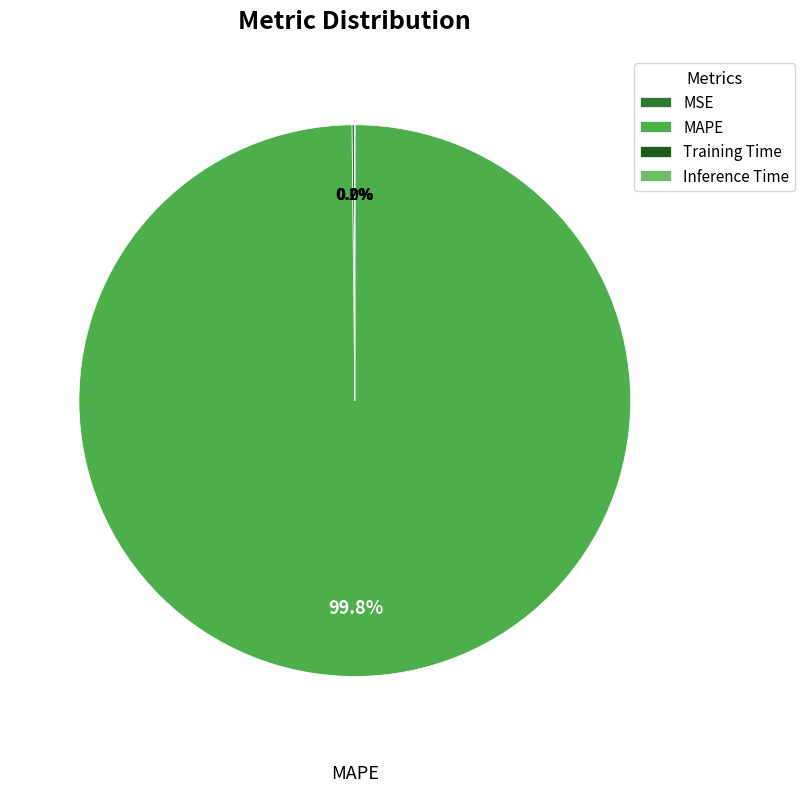

What is the majority slice?

MAPE